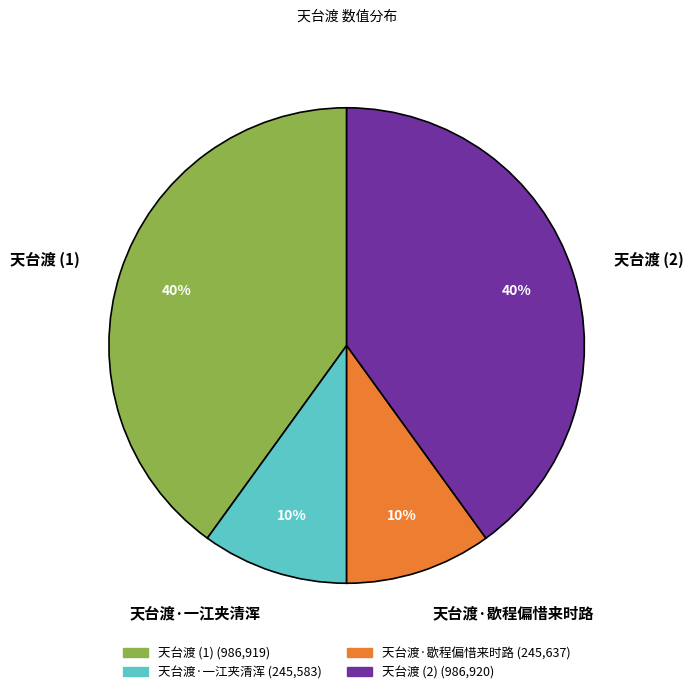

Count the number of slices in the pie.

4